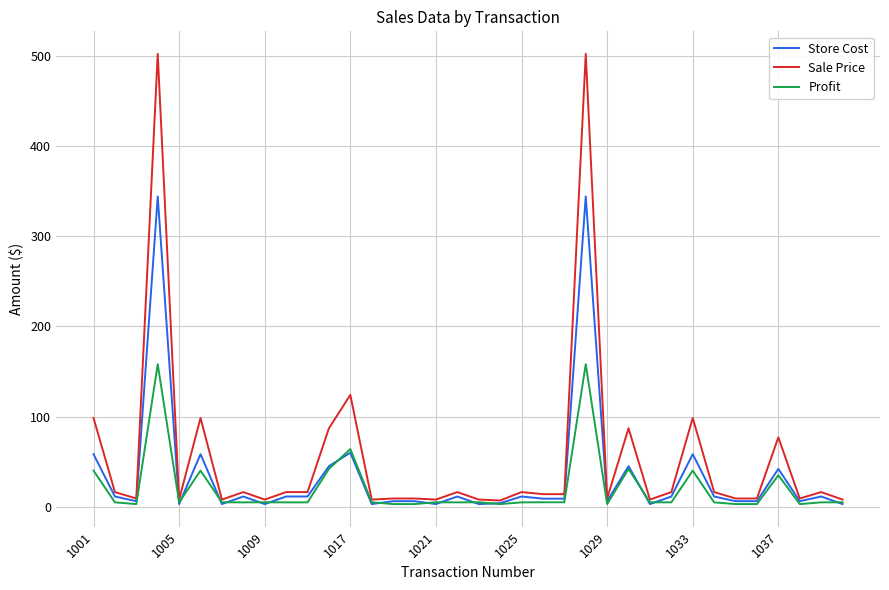

How many lines are shown in the chart?

3